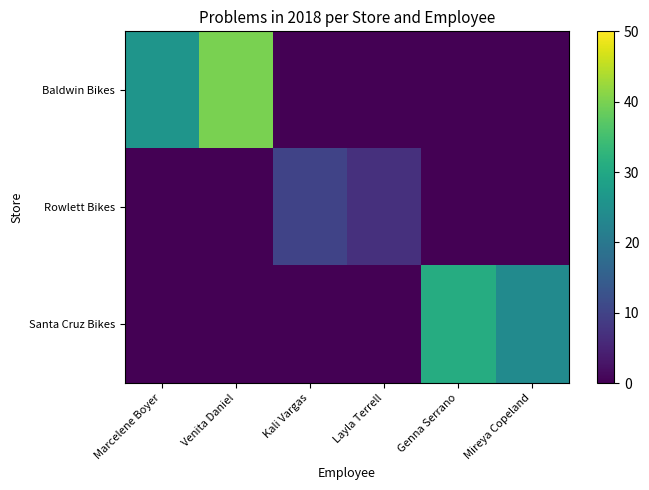

Between Kali Vargas and Marcelene Boyer, which is larger?

Marcelene Boyer